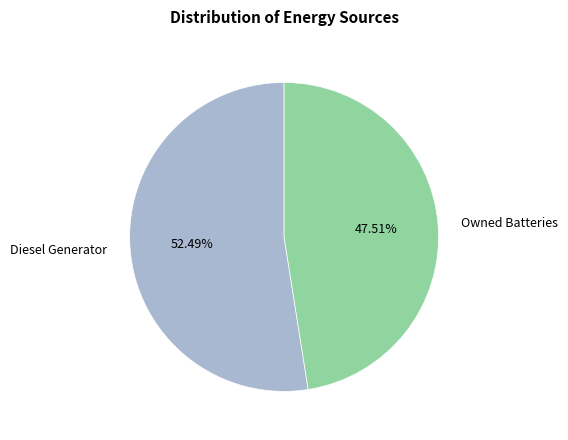

How many segments does this pie chart have?

2